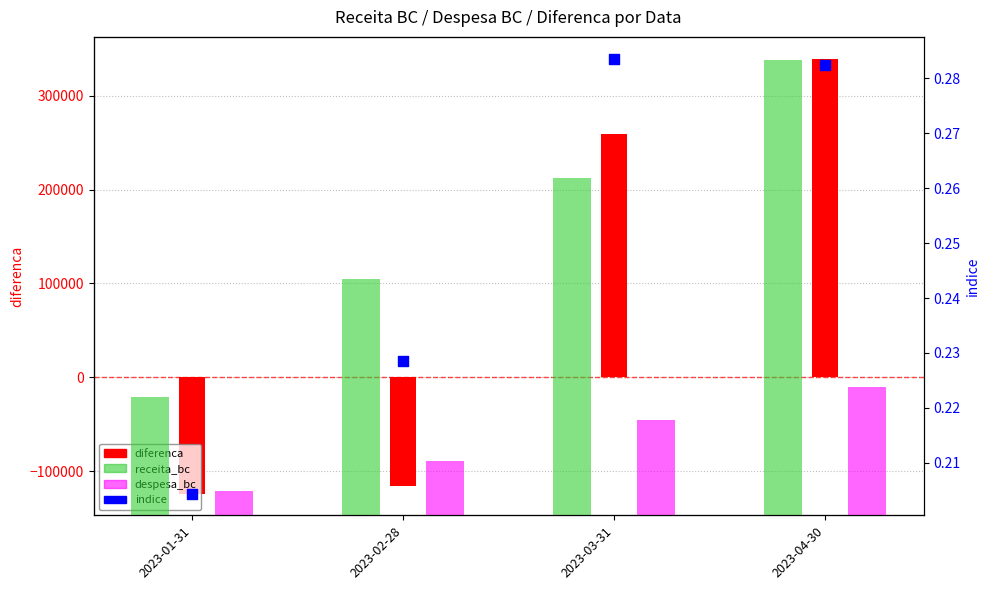

Which series has the largest Y range (max minus min)?

receita_bc